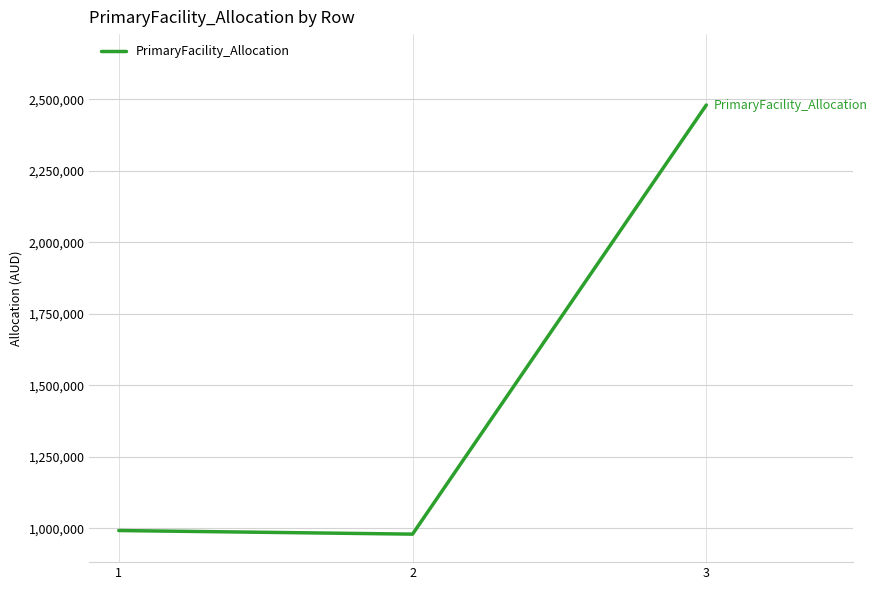

What is the smallest value displayed?

979383.4